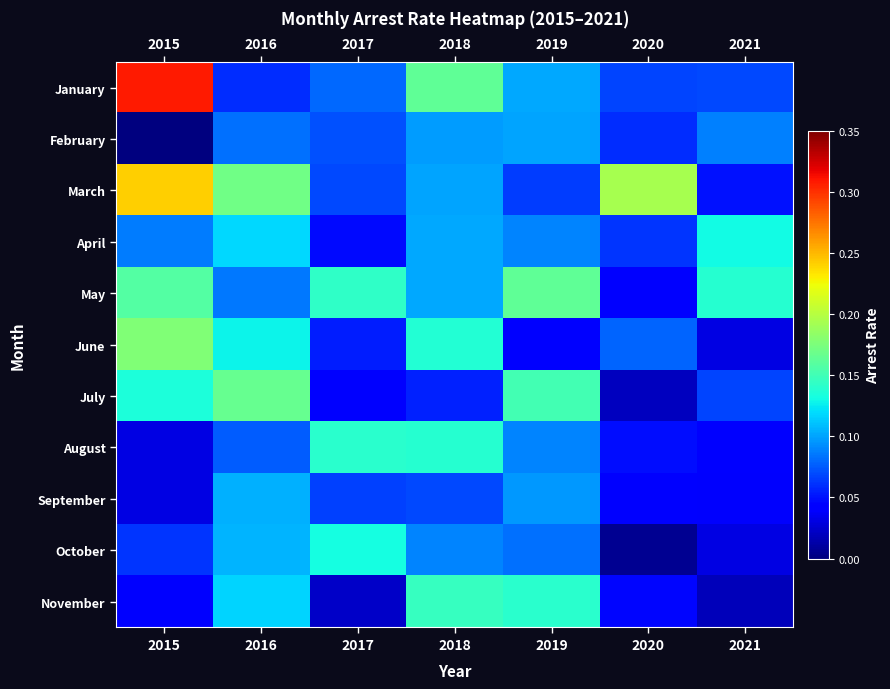

Which category has the lowest value in the April series?

2017